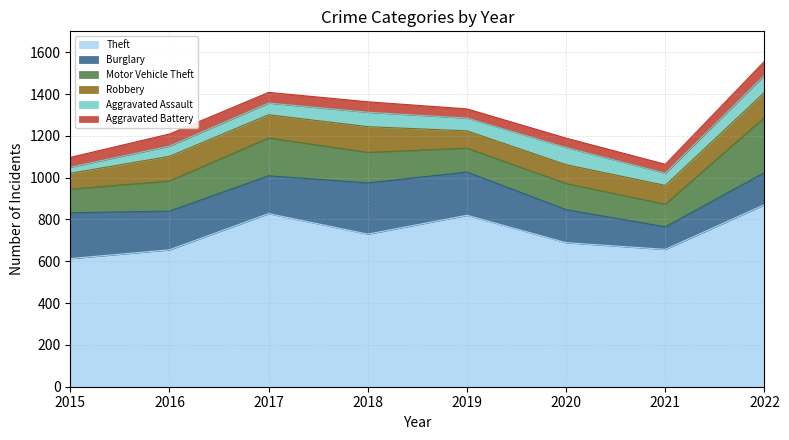

What is the difference between the second highest and minimum values in the Aggravated Assault series?

53